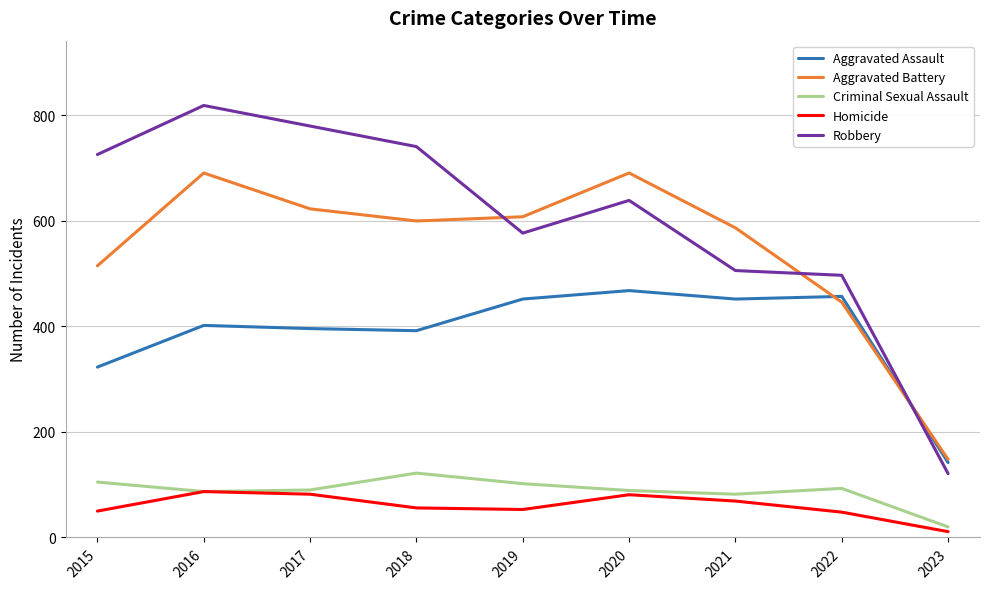

The Aggravated Assault series shows 663 at 2016. True or false?

False